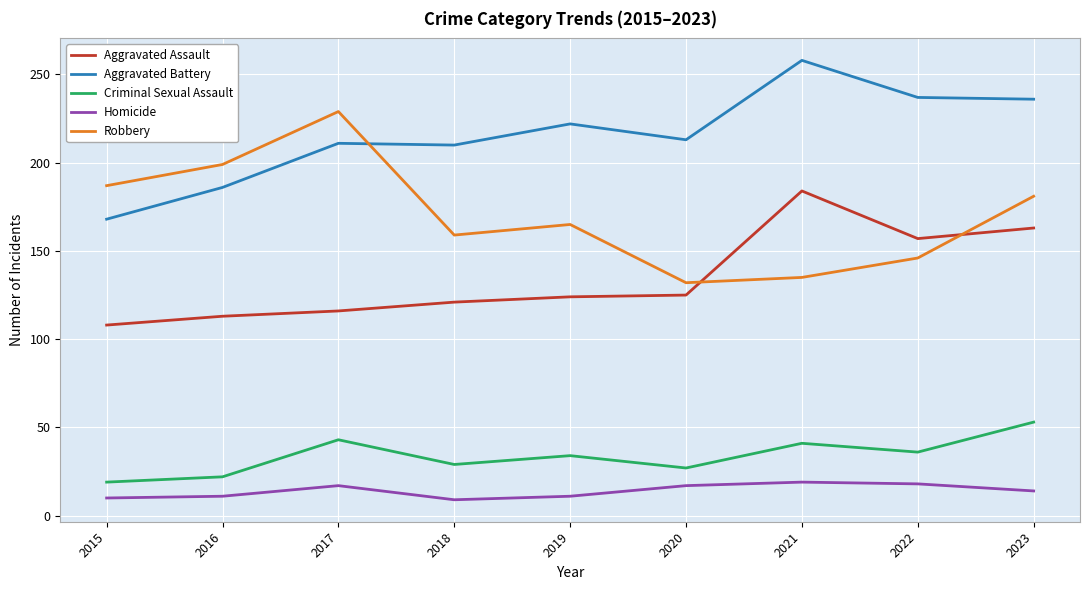

True or false: Criminal Sexual Assault has a value of 81 at 2023.

False